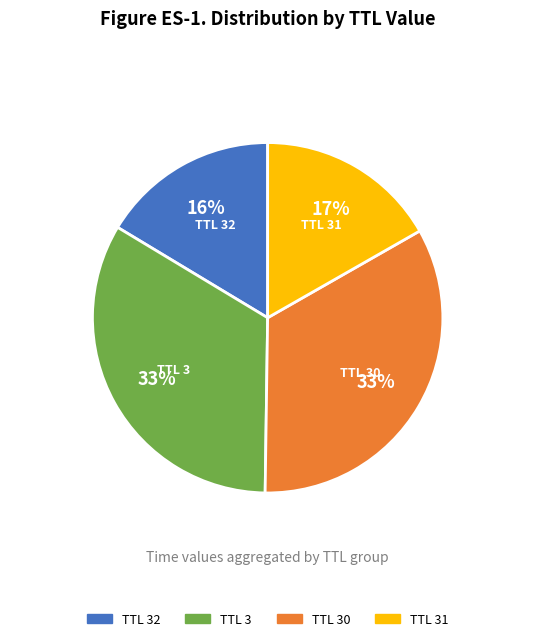

Approximately how many times larger is the value at TTL 31 compared to TTL 3?

0.5